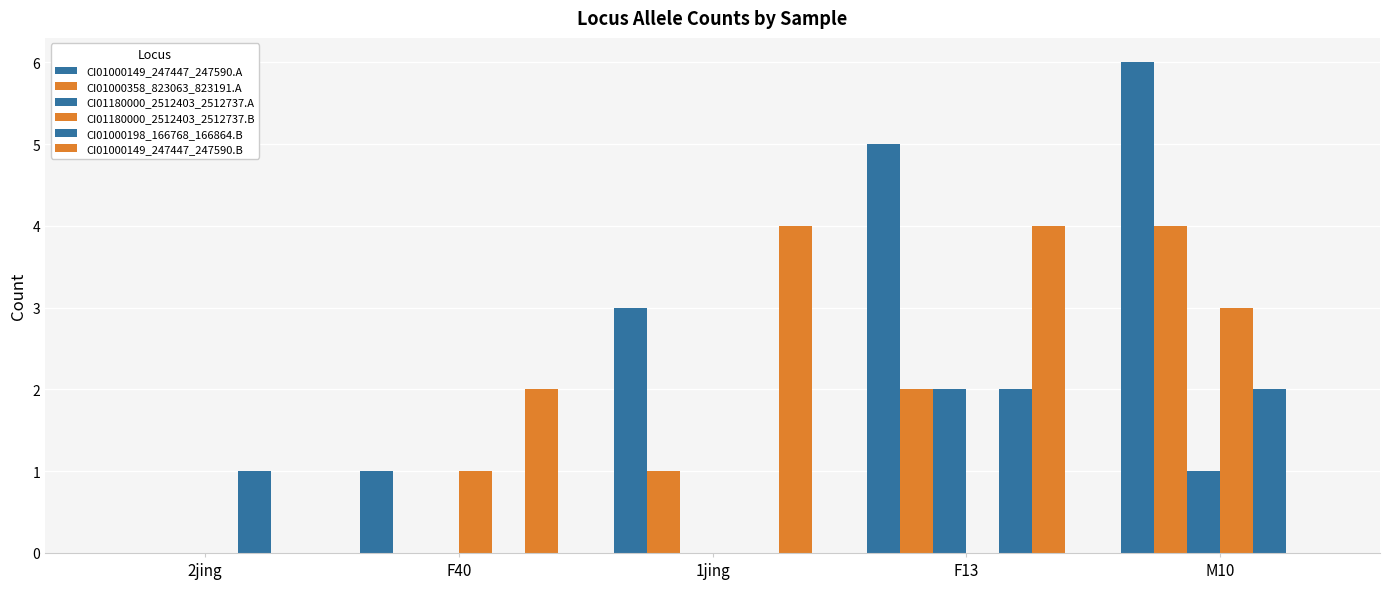

Are the bars grouped side by side (vs. stacked)?

Yes